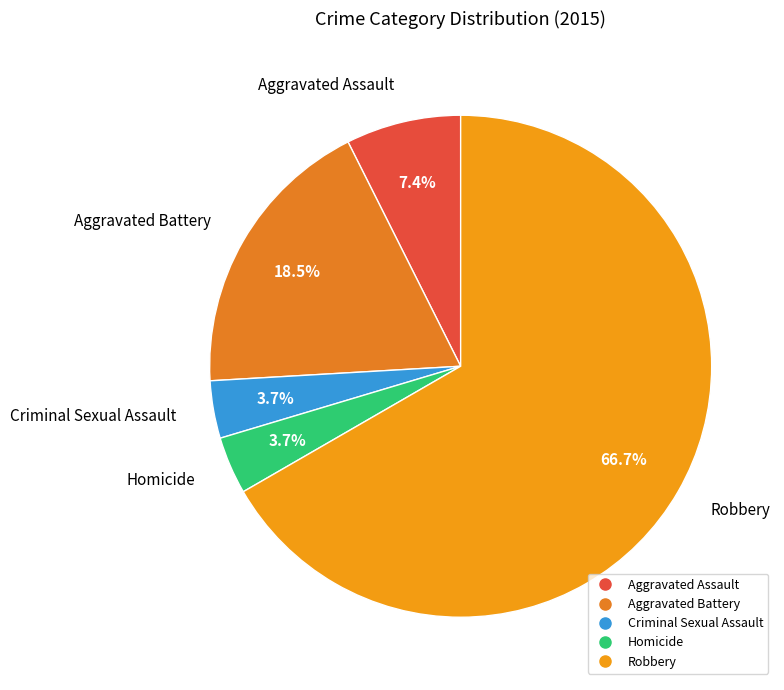

Which slice is the largest?

Robbery